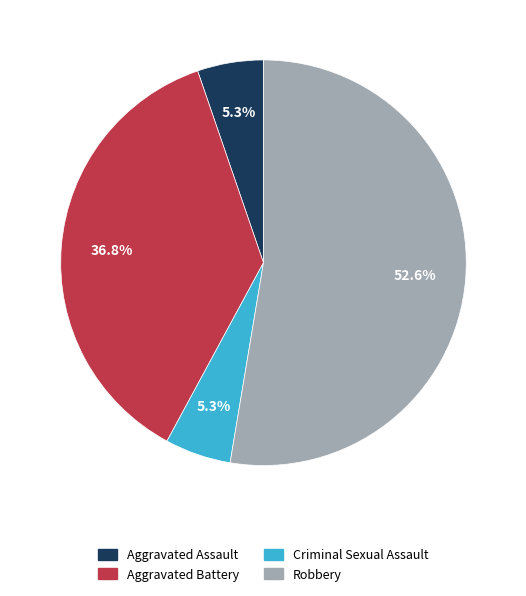

The Aggravated Assault slice represents 1% of the pie. True or false?

False